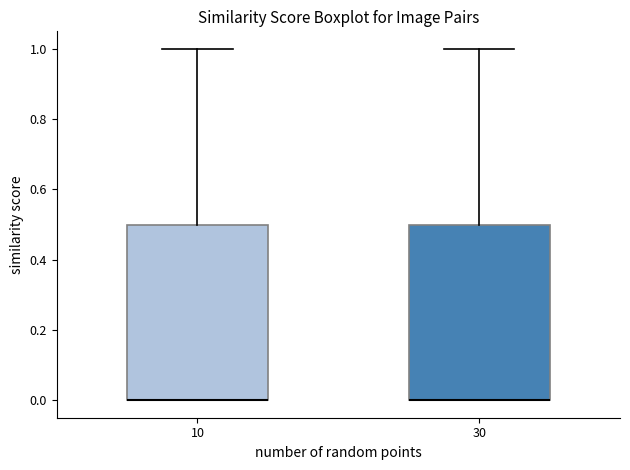

Reading left to right, read every box against the y-axis: the position of its median line, the range the box covers, and the ends of its whiskers. The values are not printed on the chart, so give them approximately, as read against the axis.

10: median 0.0 (drawn on the box's lower edge), box 0.0 to 0.5, whiskers 0.0 to 1.0
30: median 0.0 (drawn on the box's lower edge), box 0.0 to 0.5, whiskers 0.0 to 1.0